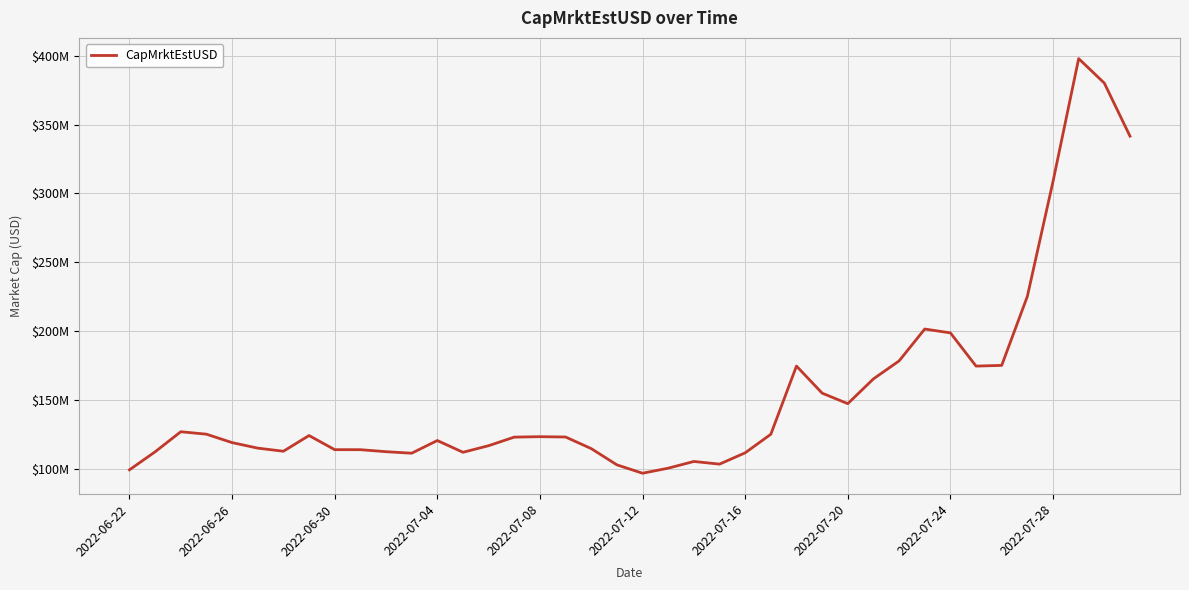

Is this an area chart (filled region under the line)?

No